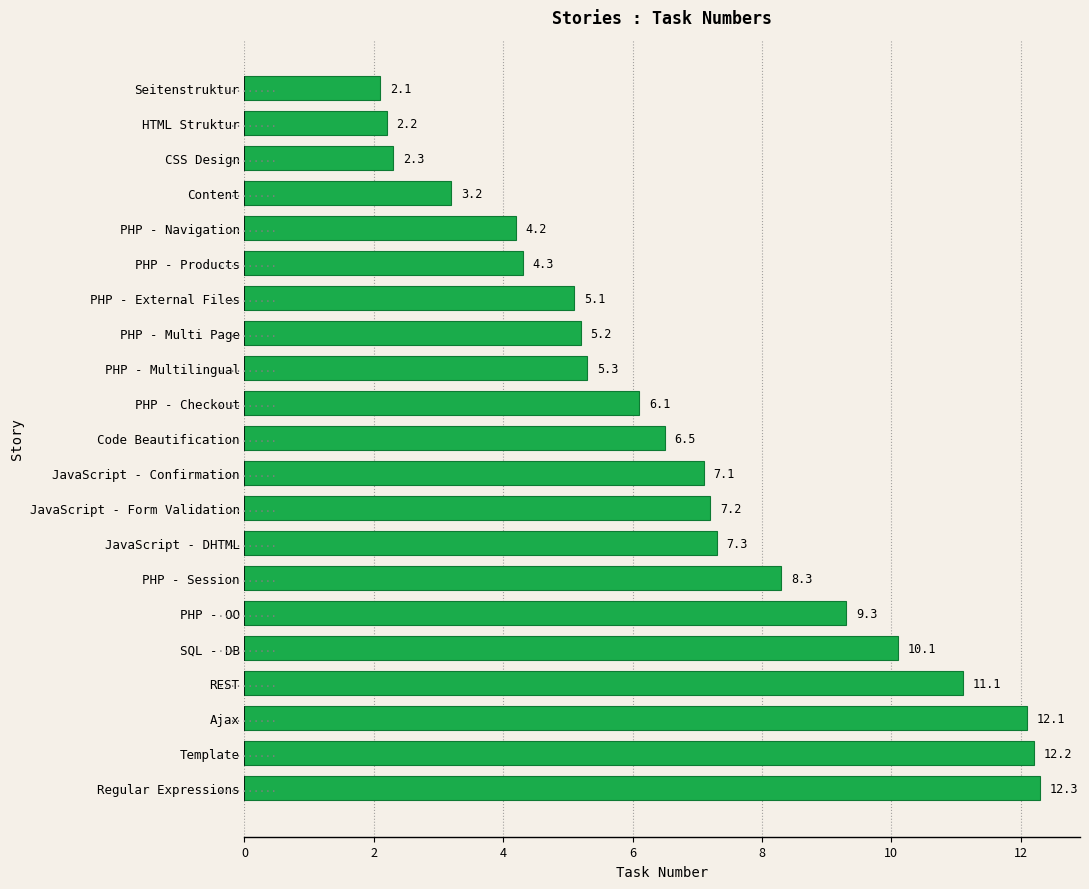

True or false: the data shows 1.4 at PHP - Navigation.

False